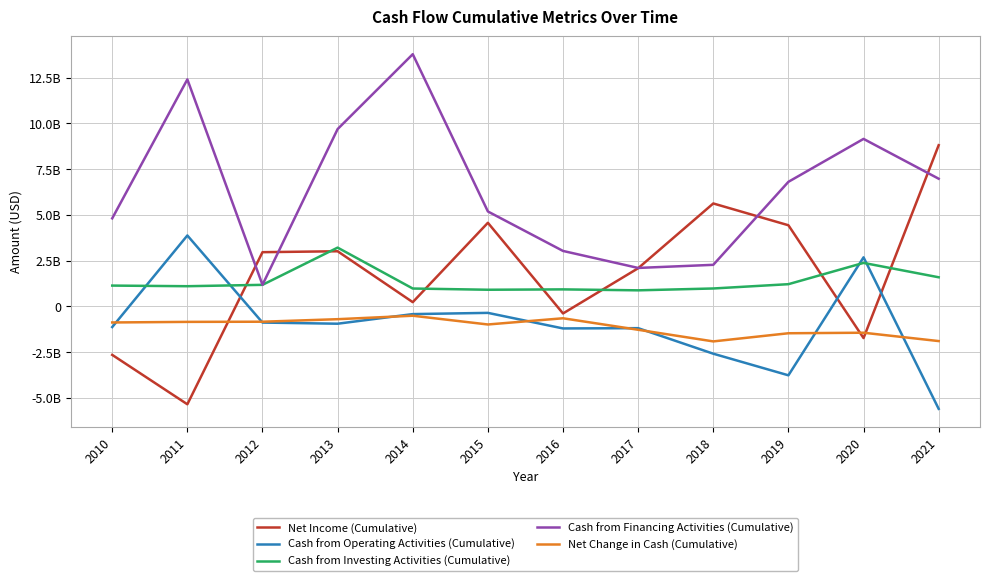

What is the difference between the maximum and second lowest values in the Net Change in Cash (Cumulative) series?

1384000000